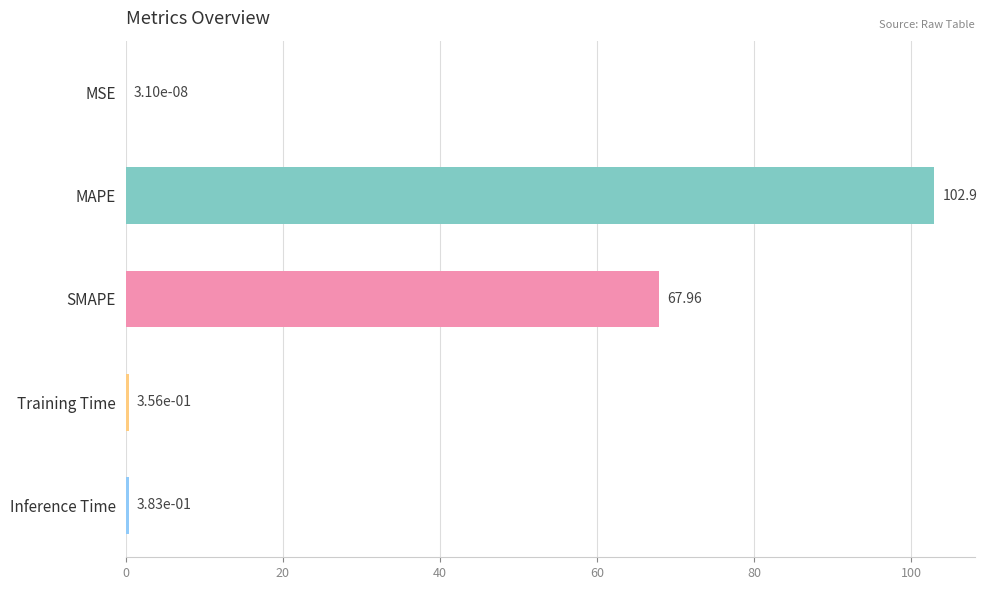

Which has a higher value, Inference Time or MAPE?

MAPE